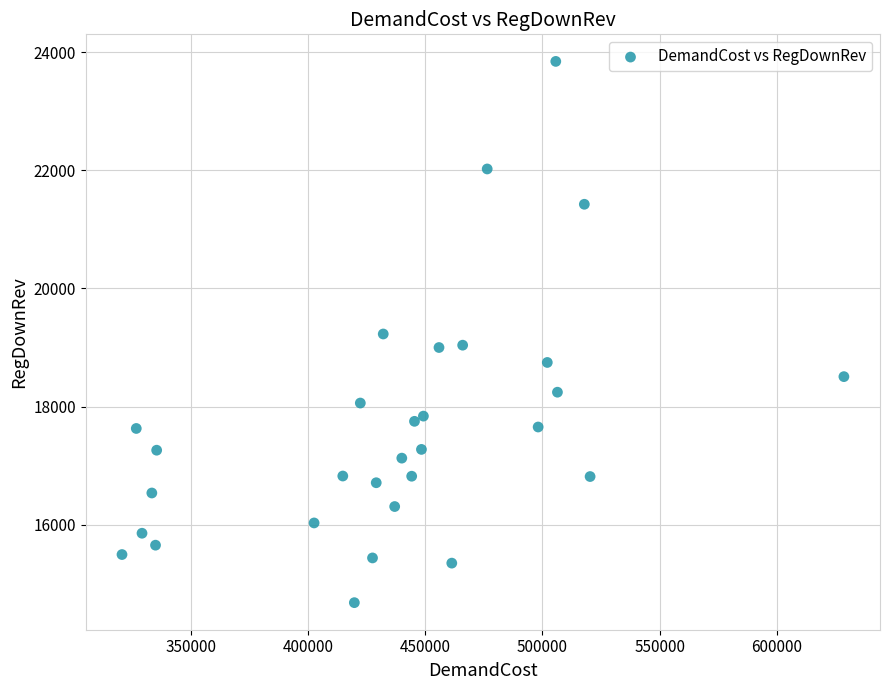

What is the range of Y values (max minus min)?

9161.6